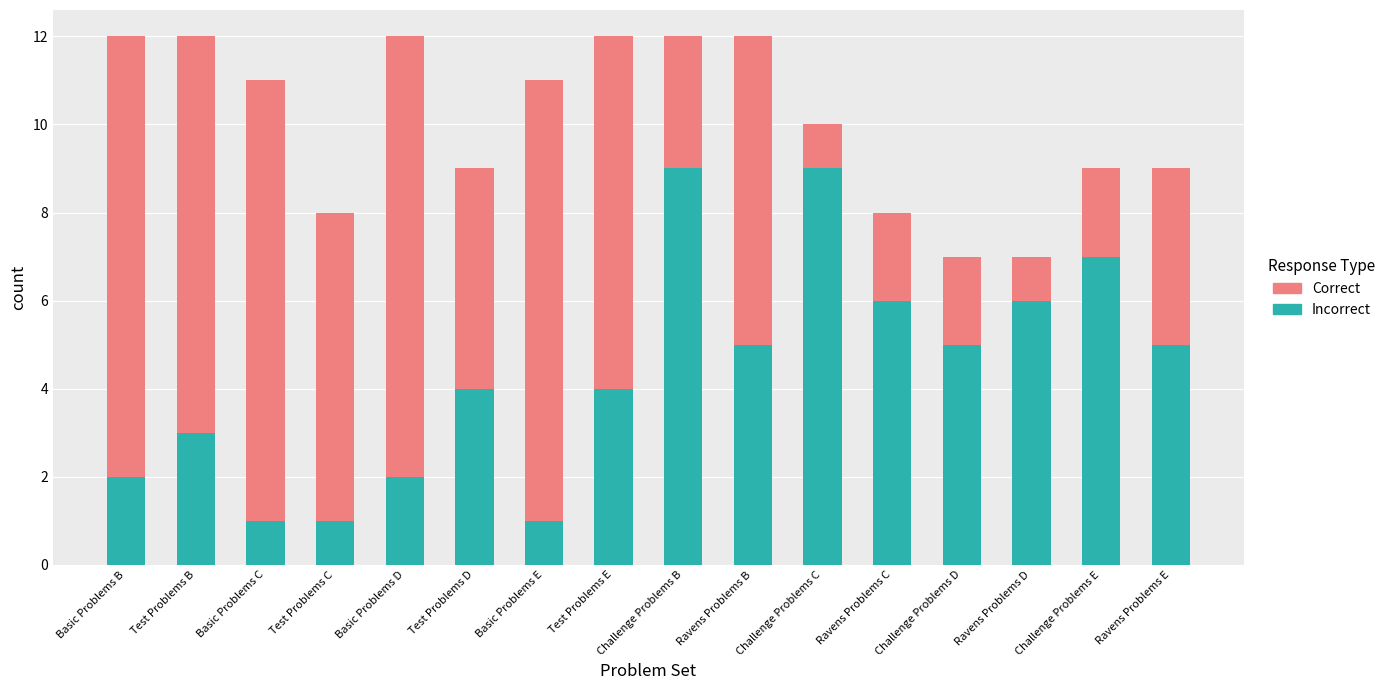

What is the value of the Incorrect bar at the 16th from the left?

5